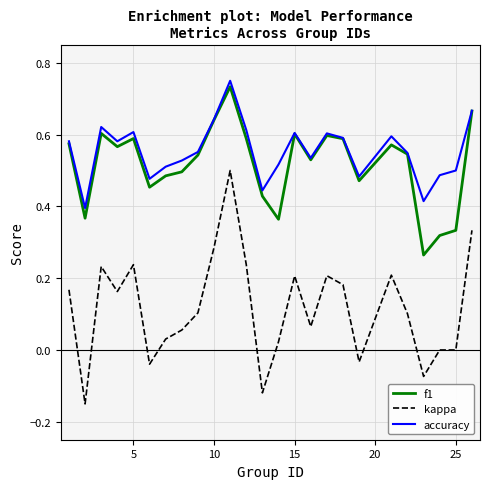

Which series has the largest range (max minus min)?

kappa